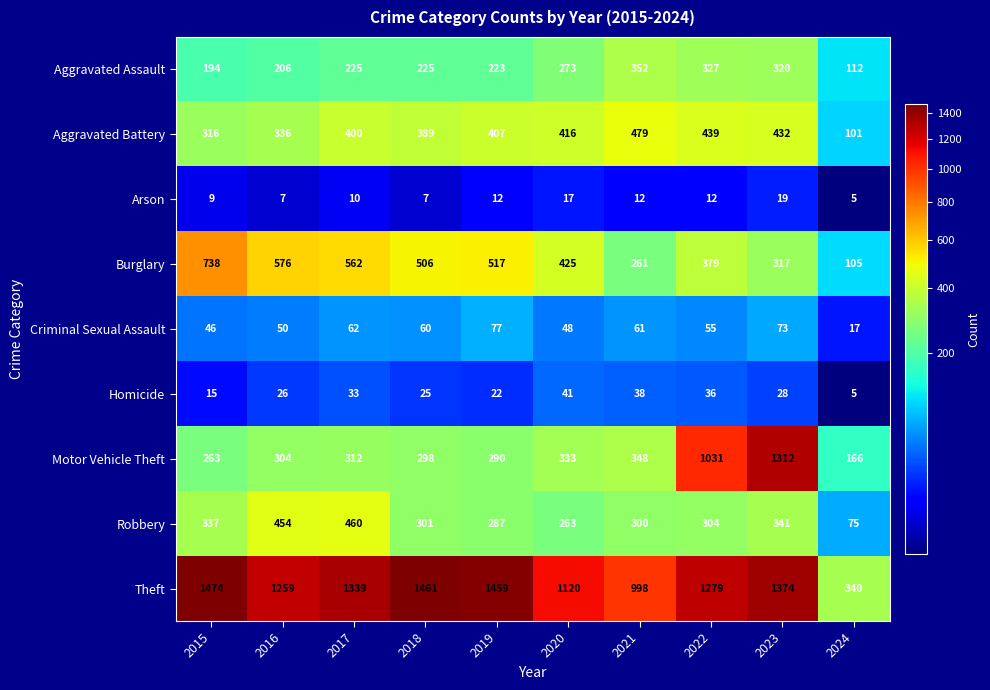

What is the smallest value displayed?

5